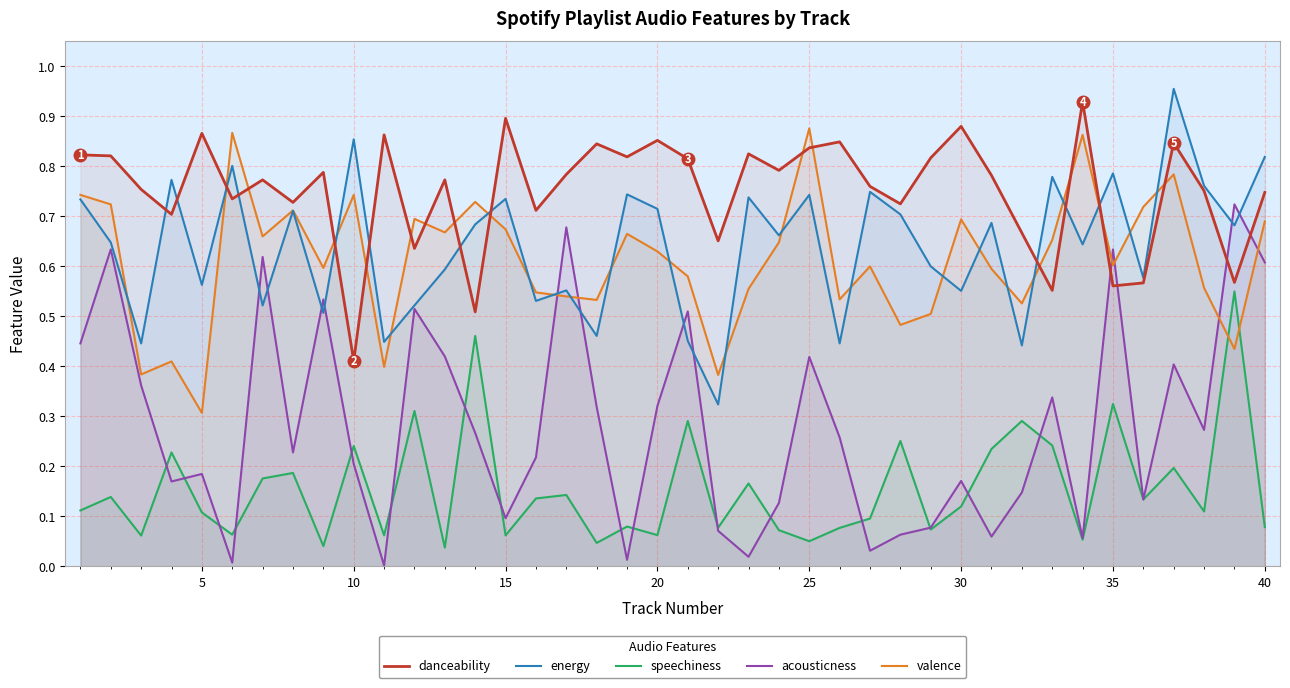

Does the chart have visible grid lines?

Yes